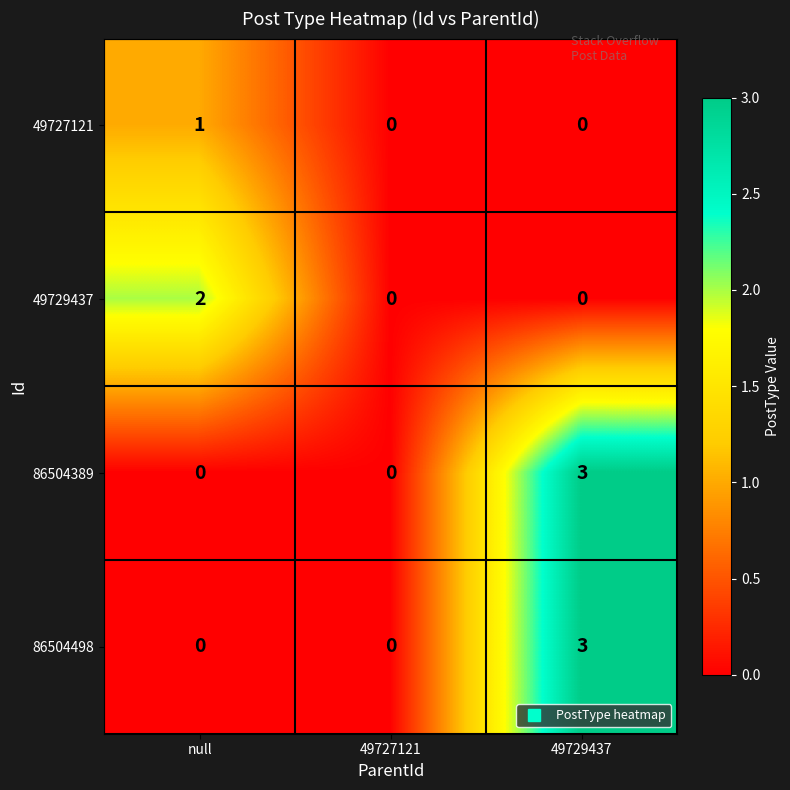

Is it true that 86504498 equals 0 at null?

True